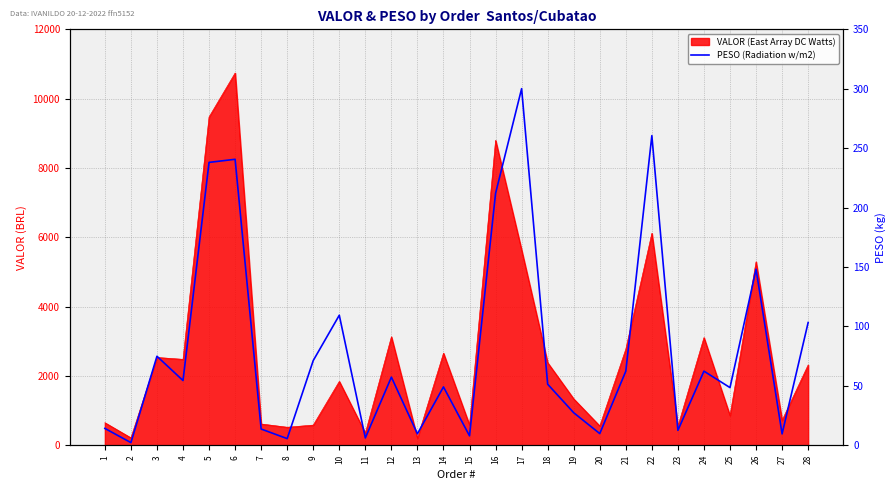

Is it true that the value at 23 is 12.6?

True